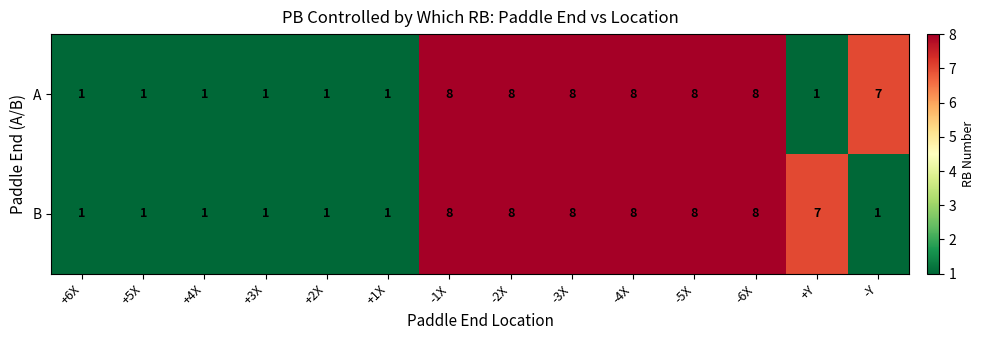

Reading left to right, transcribe all the data shown in this chart.

A: +6X=1	+5X=1	+4X=1	+3X=1	+2X=1	+1X=1	-1X=8	-2X=8	-3X=8	-4X=8	-5X=8	-6X=8	+Y=1	-Y=7
B: +6X=1	+5X=1	+4X=1	+3X=1	+2X=1	+1X=1	-1X=8	-2X=8	-3X=8	-4X=8	-5X=8	-6X=8	+Y=7	-Y=1